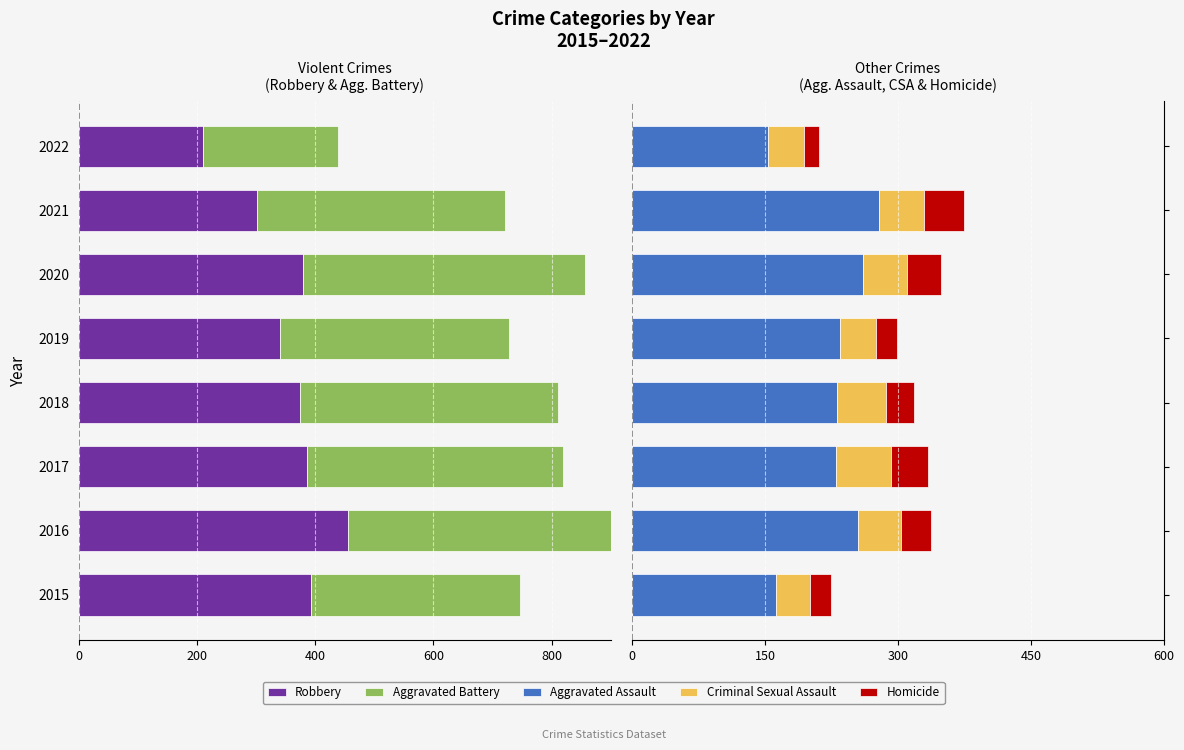

Is the value of Robbery at 2015 greater than the value of Homicide at 2021?

No